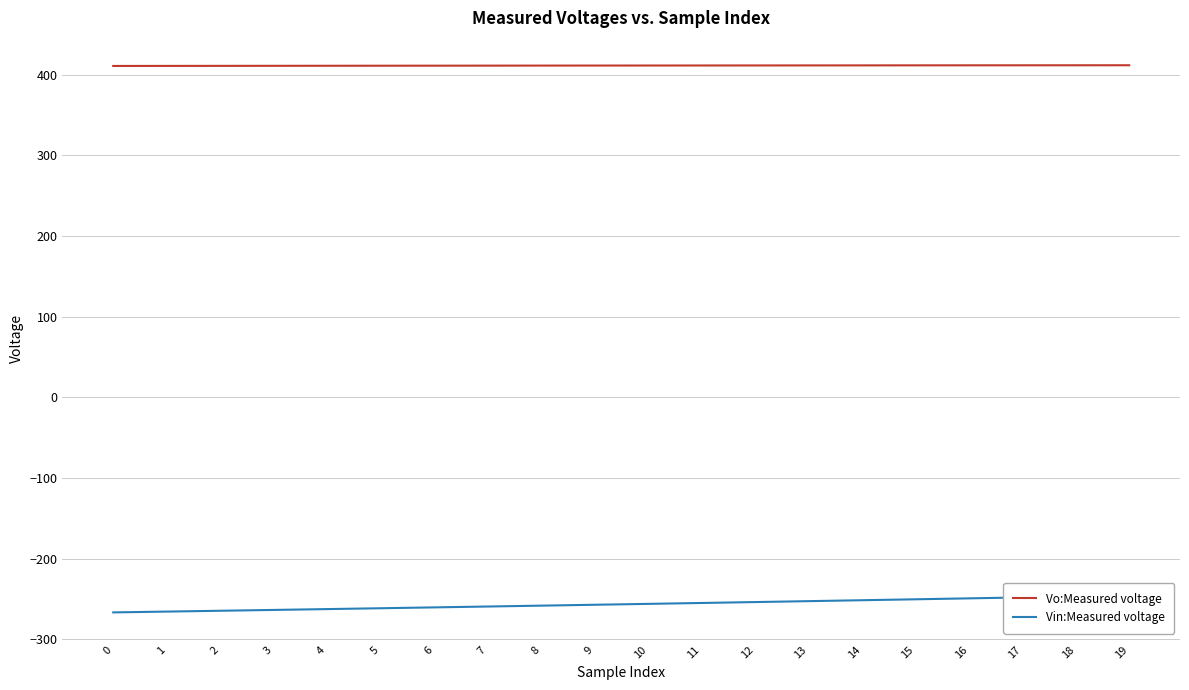

What is the difference between the maximum and minimum values in the Vin:Measured voltage series?

21.0